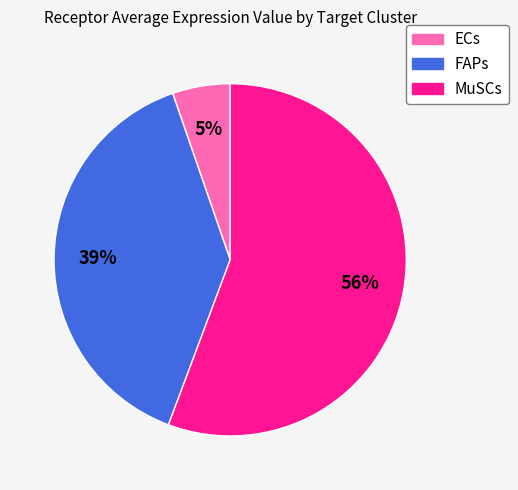

Does any single category account for the majority?

Yes